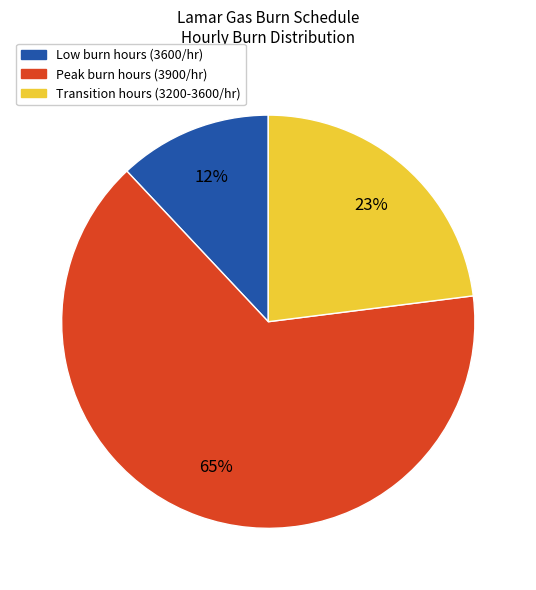

Is there a majority slice in this chart?

Yes